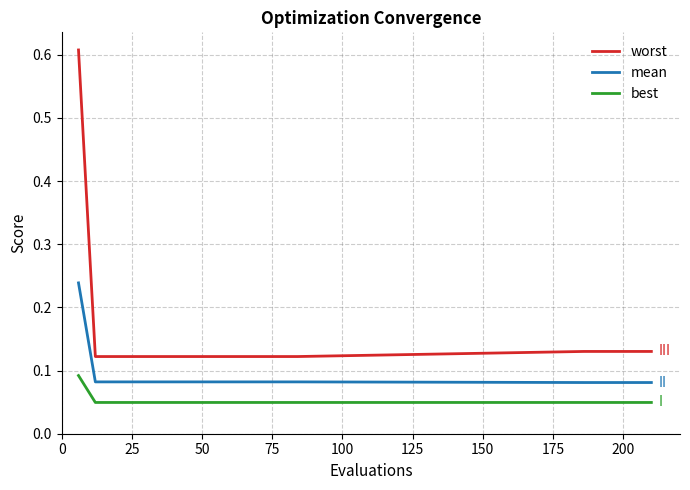

What are all the series names shown in the legend?

worst, mean, best